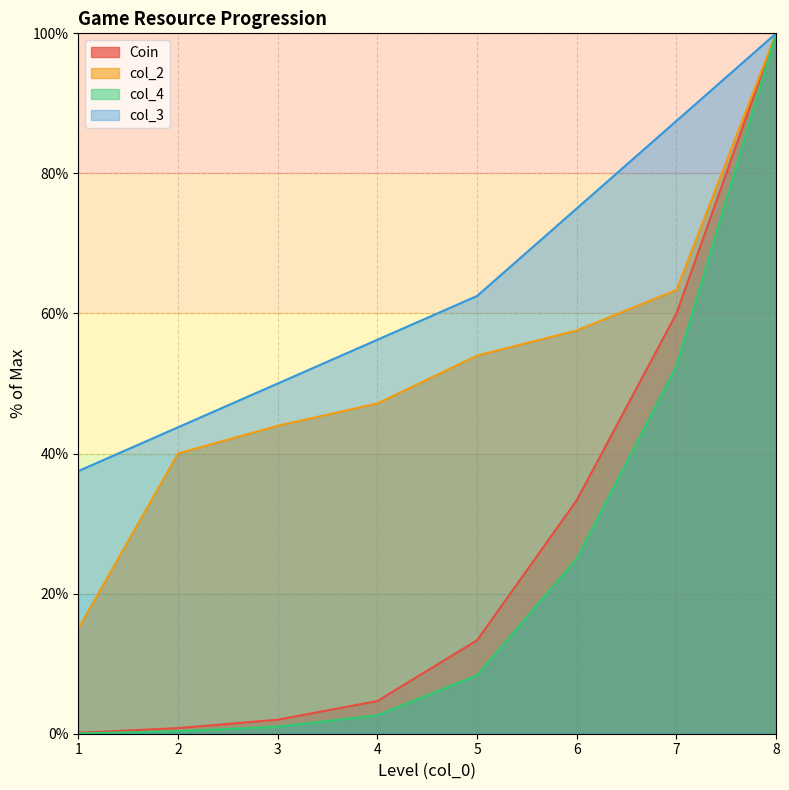

Reading right to left, transcribe all the data shown in this chart.

Coin: 100.0	60.0	33.3	13.3	4.7	2.0	0.8	0.1
col_2: 100.0	63.3	57.6	54.0	47.2	44.0	40.0	15.0
col_4: 100.0	52.5	25.0	8.3	2.6	1.0	0.4	0.1
col_3: 100.0	87.5	75.0	62.5	56.2	50.0	43.8	37.5